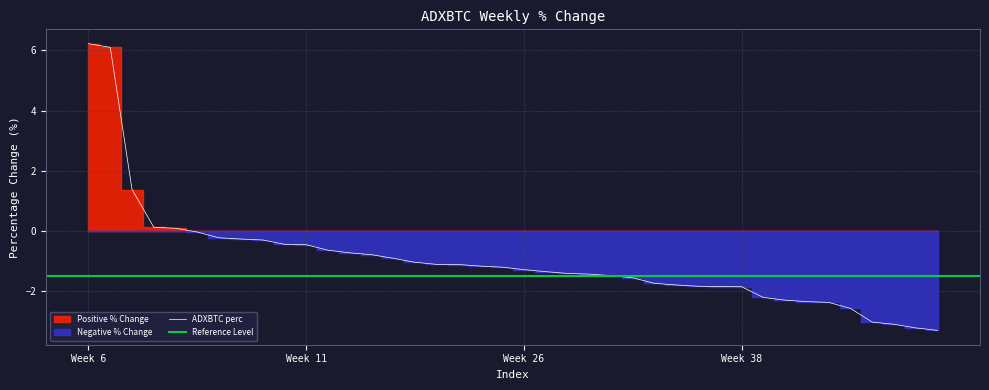

What is the maximum value for ADXBTC perc?

6.2